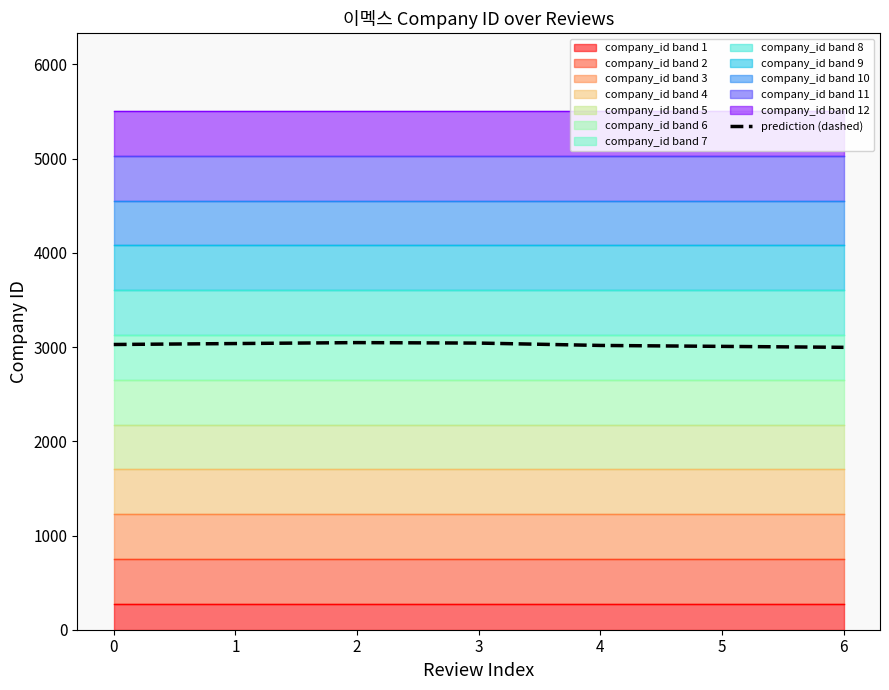

Reading left to right, list all the values displayed in this chart.

0=3027.2	1=3037.2	2=3047.2	3=3042.2	4=3017.2	5=3007.2	6=2997.2